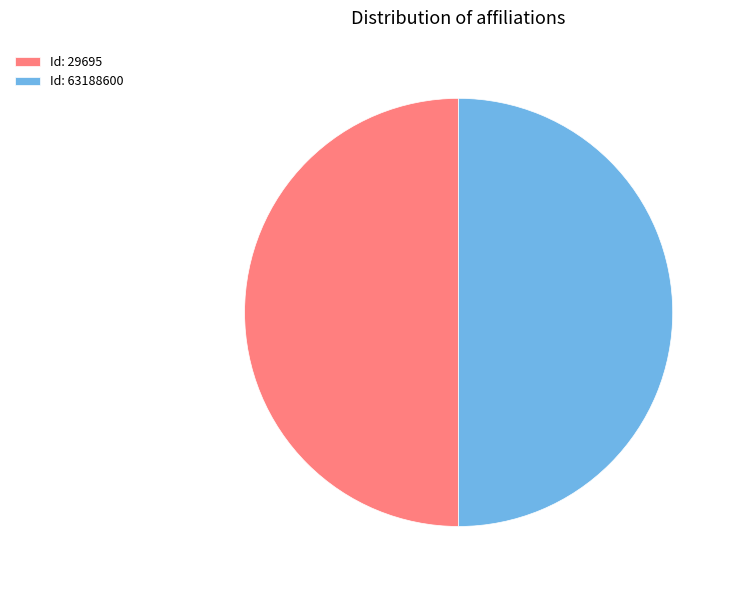

Is the sum of Id: 63188600 and Id: 29695 greater than half?

Yes